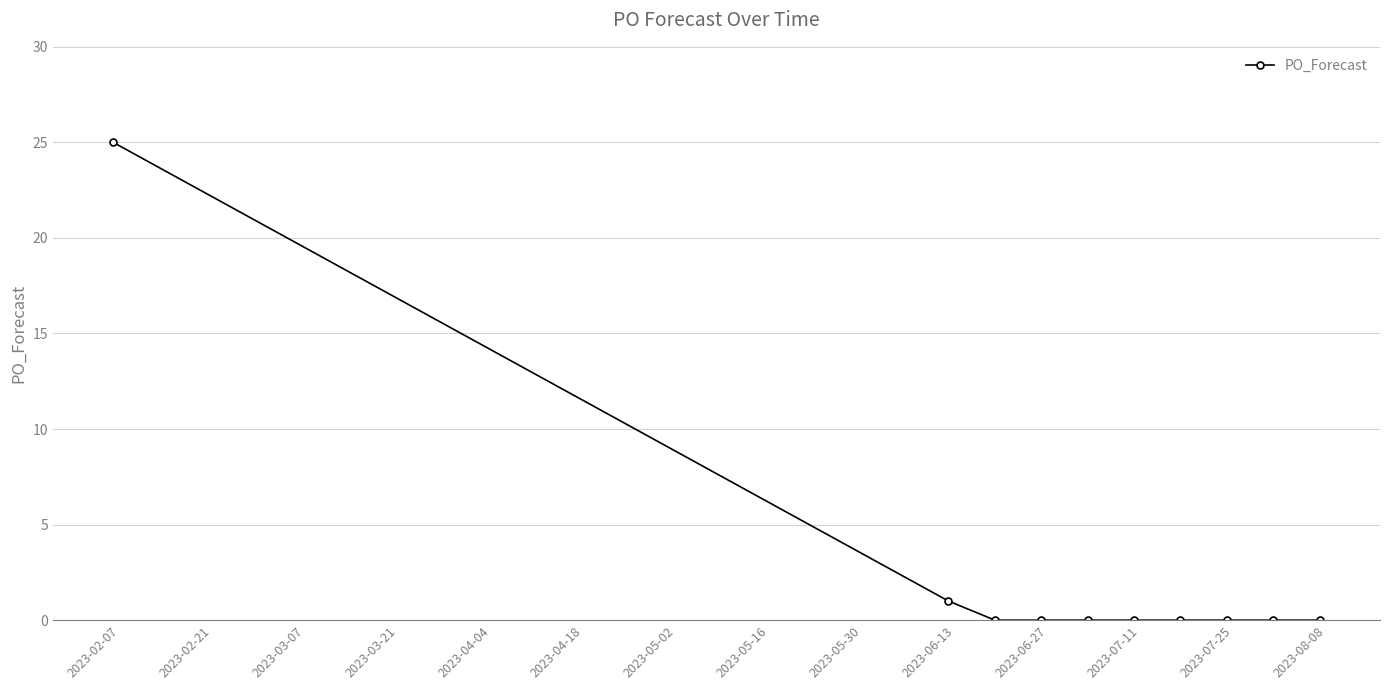

Reading left to right, extract all data points from this chart.

25	1	0	0	0	0	0	0	0	0